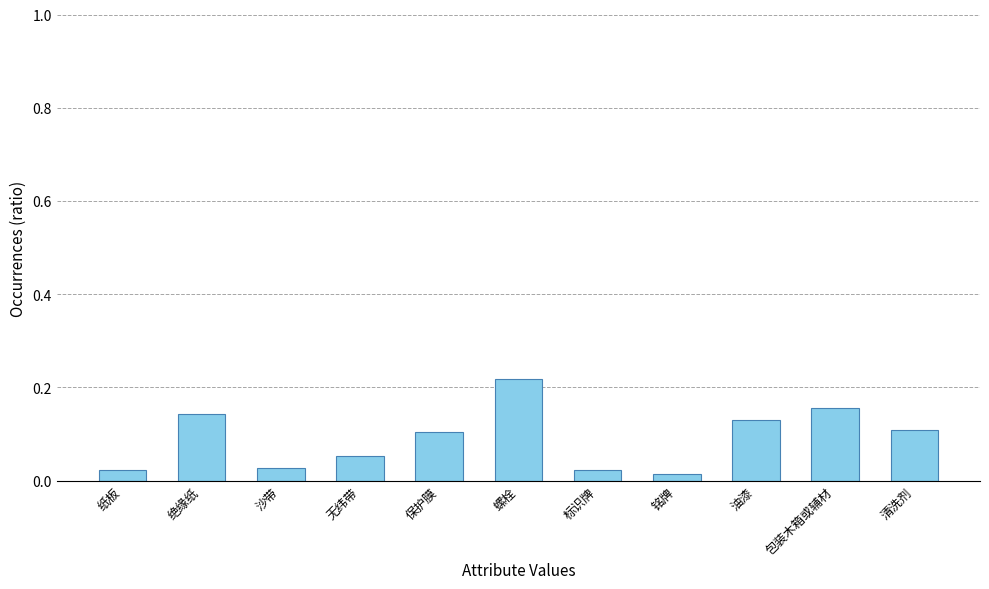

Are the bars grouped side by side (vs. stacked)?

No